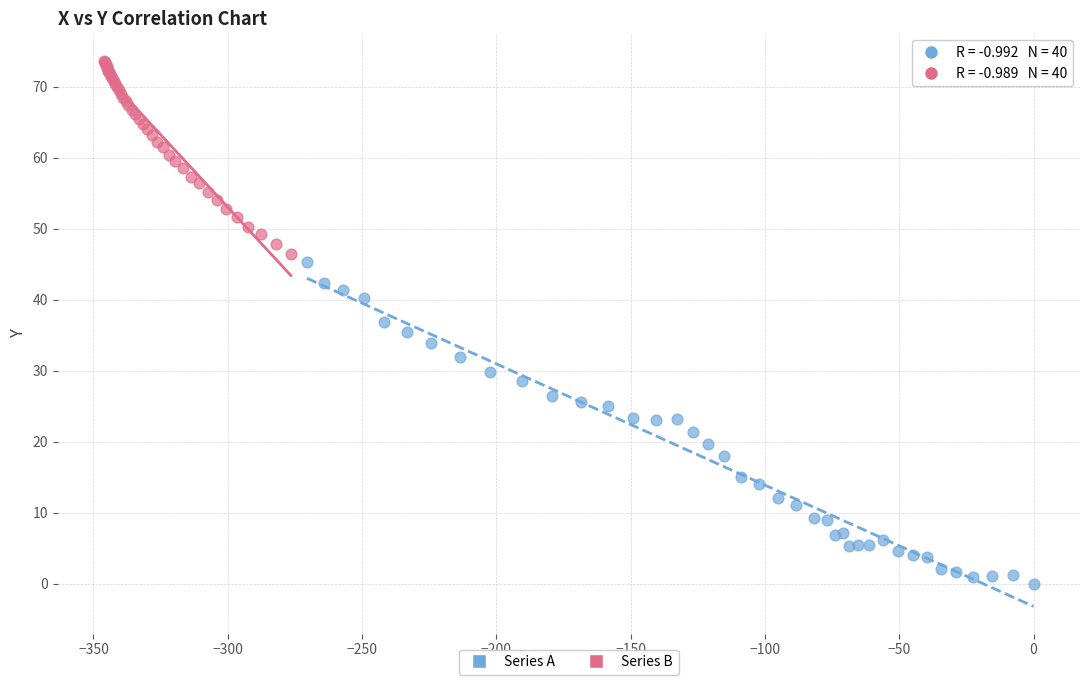

Which series has the widest spread of Y values?

Series A